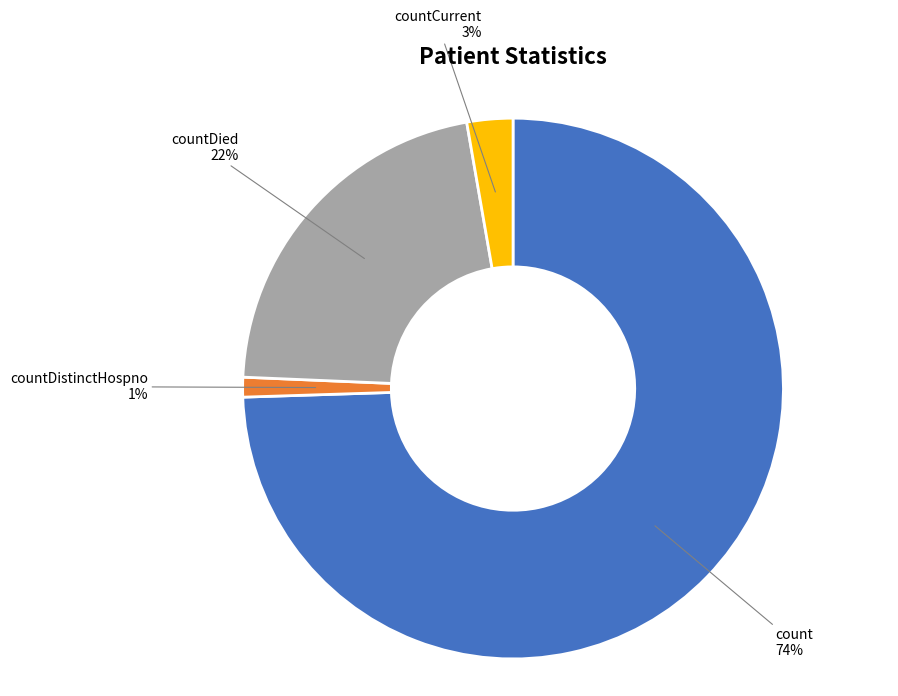

Is there any slice that represents more than half of the pie?

Yes